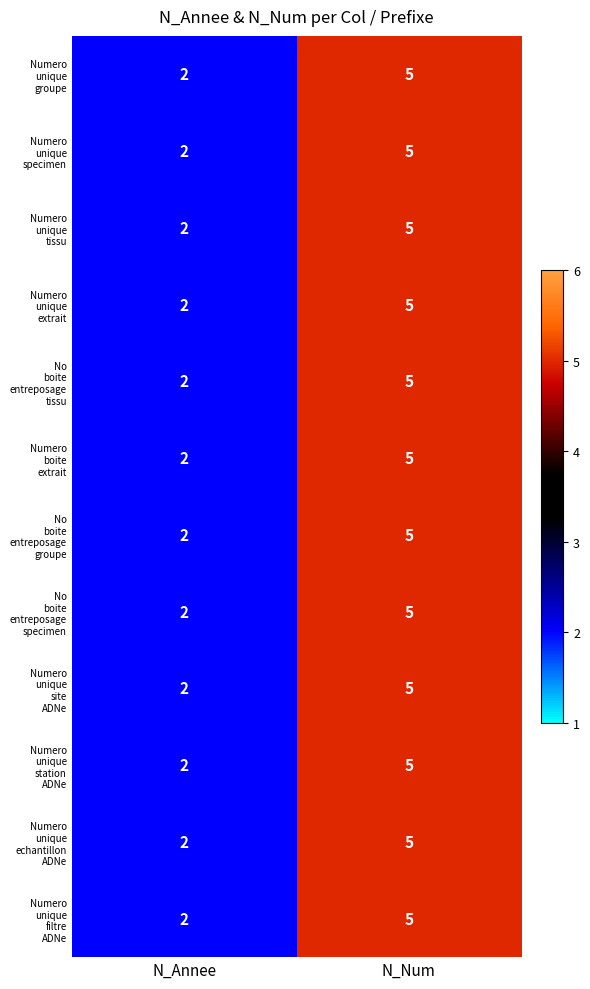

At which category is the sum across all series the highest?

N_Num